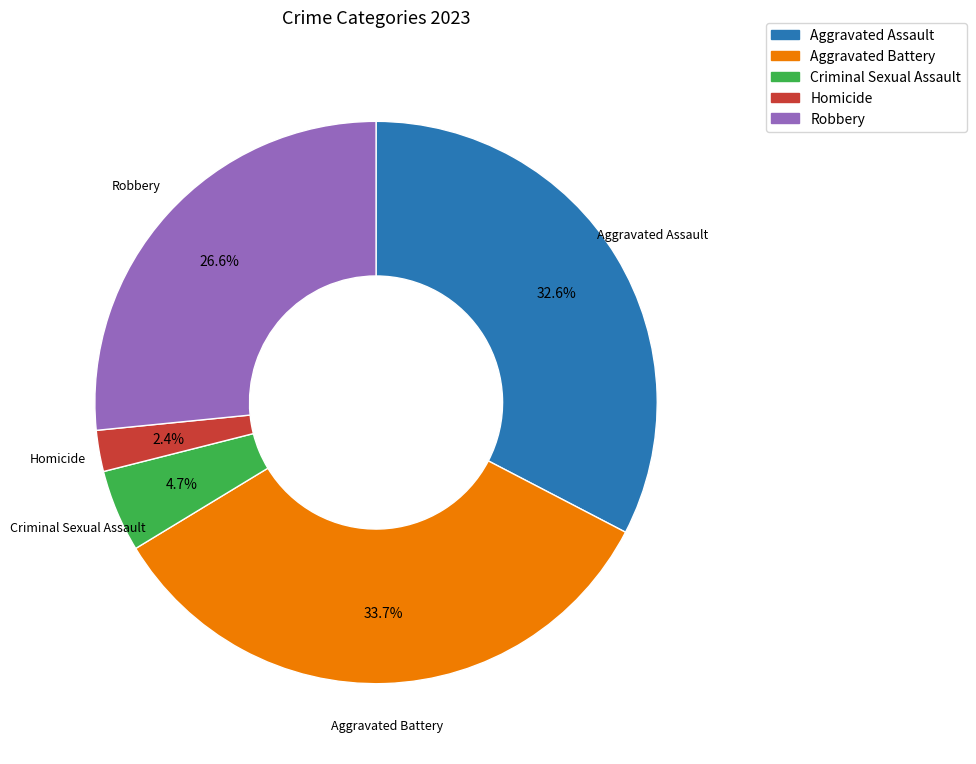

What percentage do Aggravated Battery and Homicide together represent?

36.1%